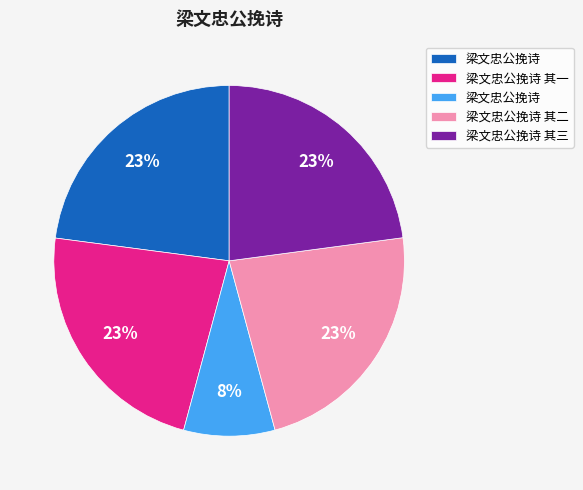

Is there any slice that represents more than half of the pie?

No